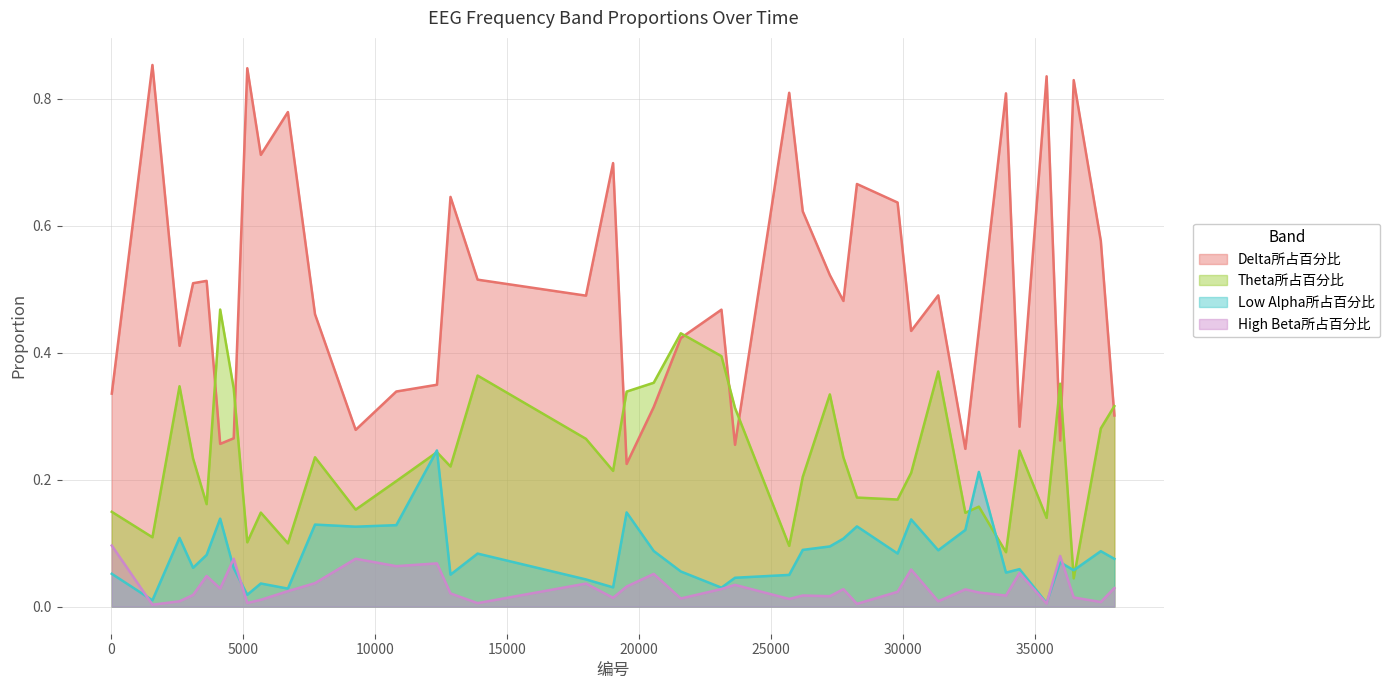

What is the value of the Delta所占百分比 point at the 23rd from the left?

0.3